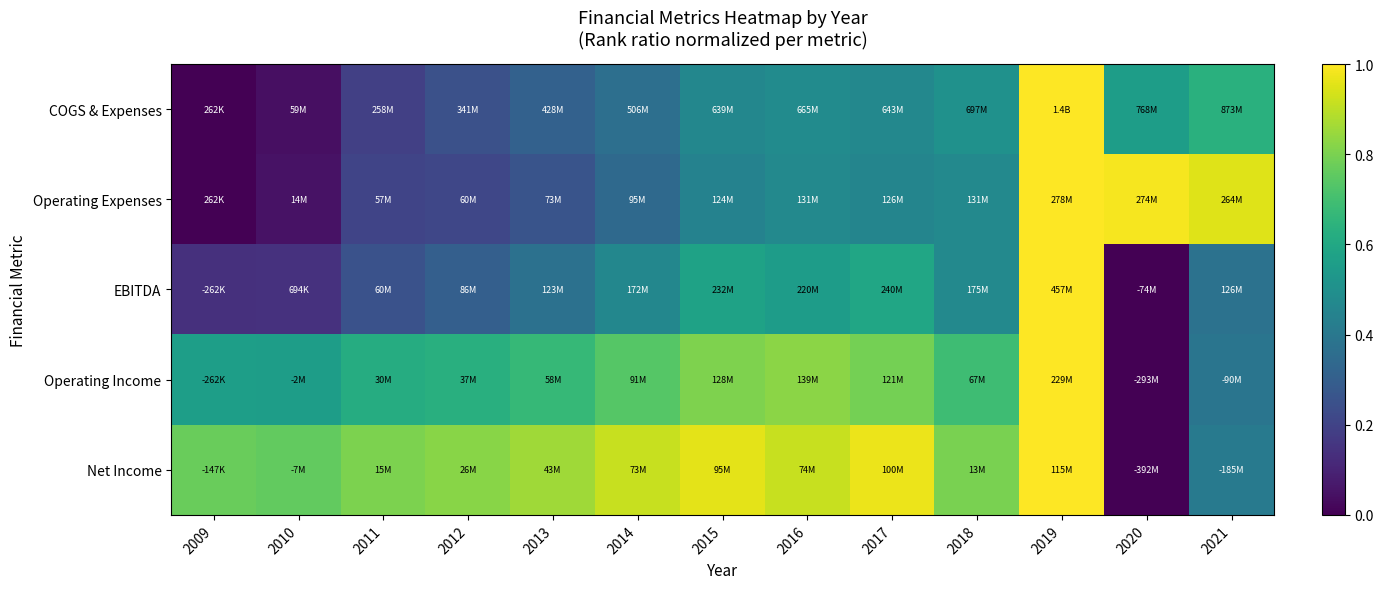

At which category is the sum across all series the highest?

2019